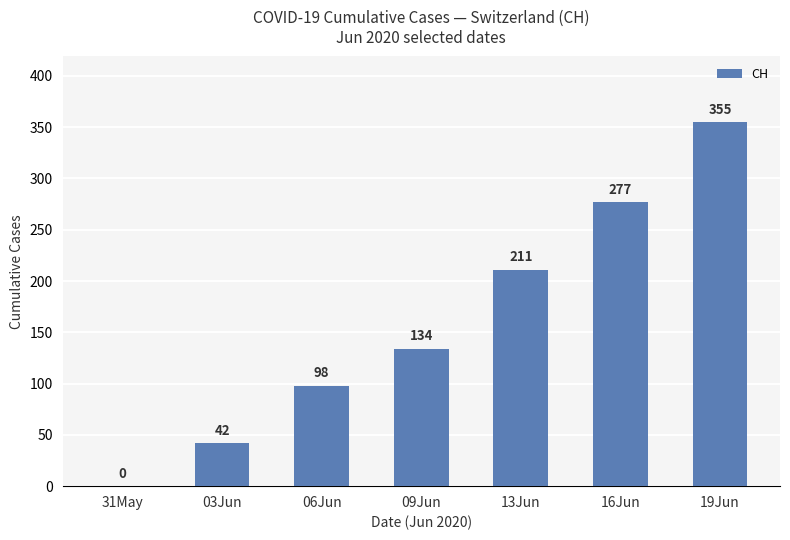

Reading left to right, list all the values displayed in this chart.

0	42	98	134	211	277	355